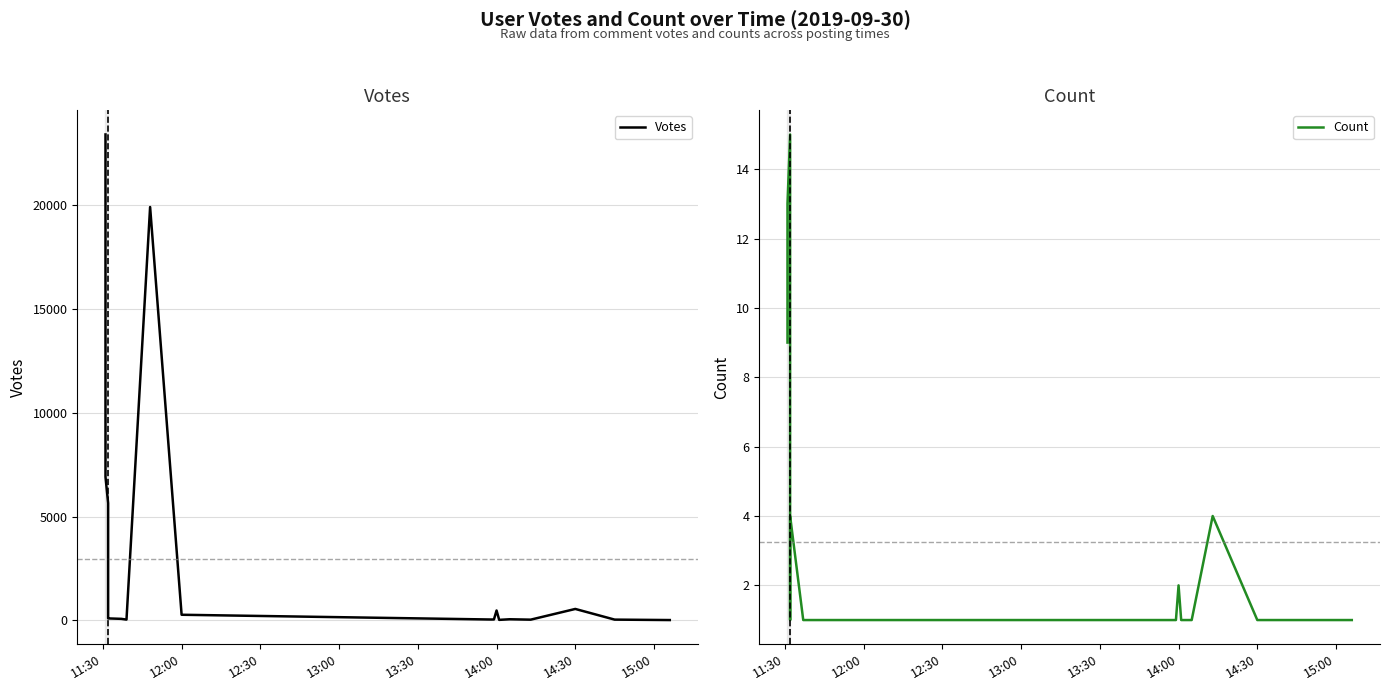

What is the minimum value shown in the chart?

1